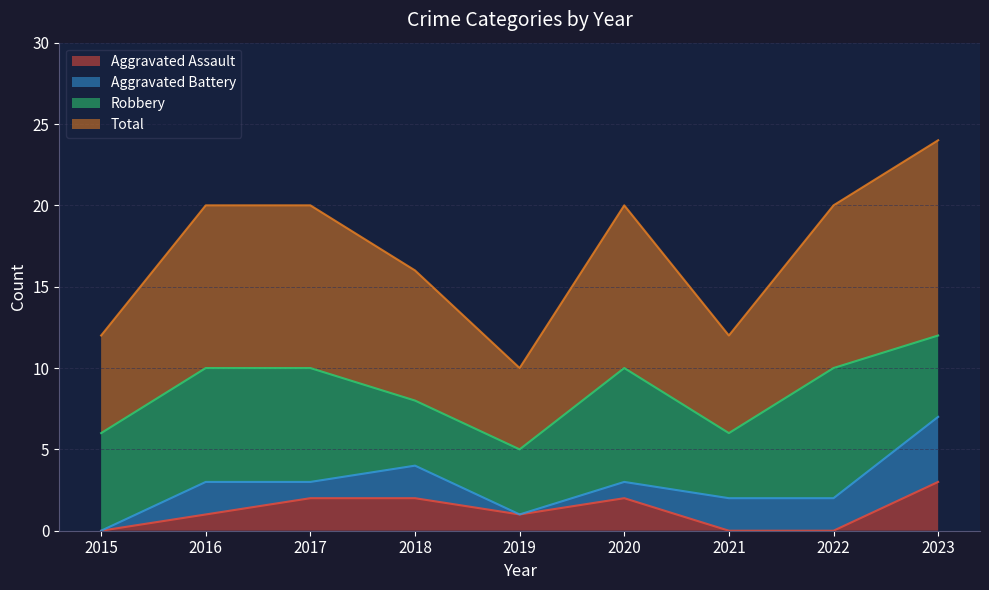

At which category does the chart reach its peak across all series?

2023